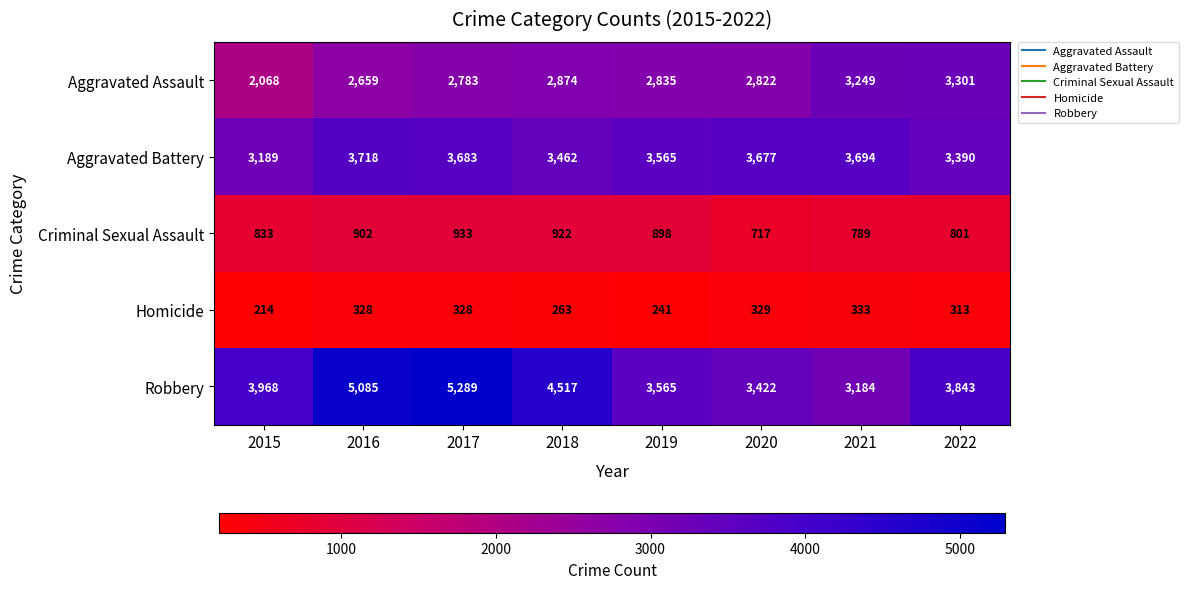

The value of Aggravated Battery at 2021 is 1490. True or false?

False